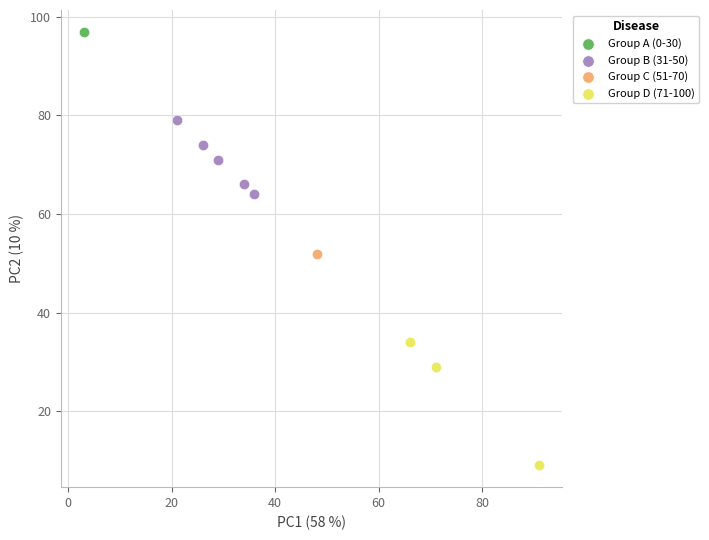

Which series contains the highest Y value?

Group A (0-30)